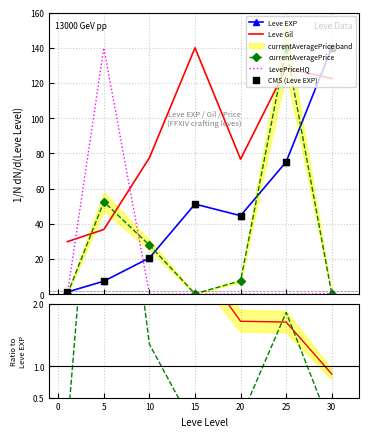

What is the lowest value of the Leve Gil series?

29.9